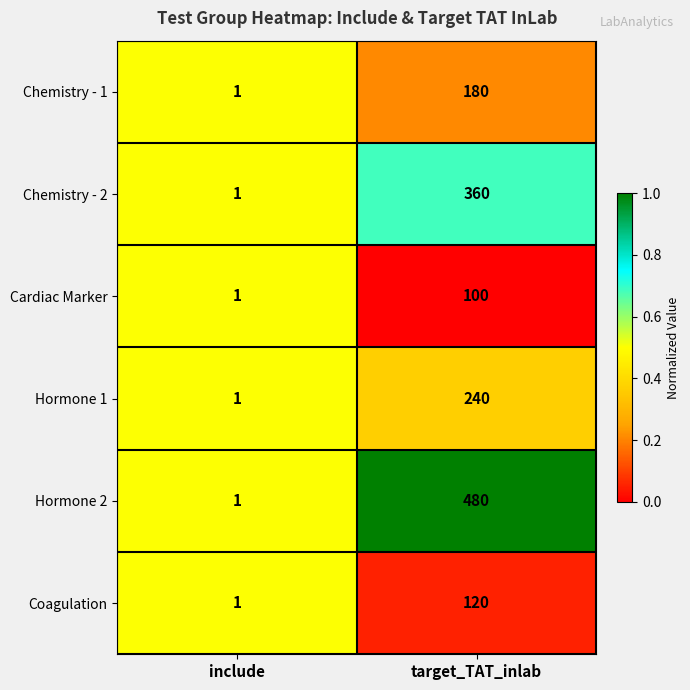

Which series has the largest range (max minus min)?

Hormone 2